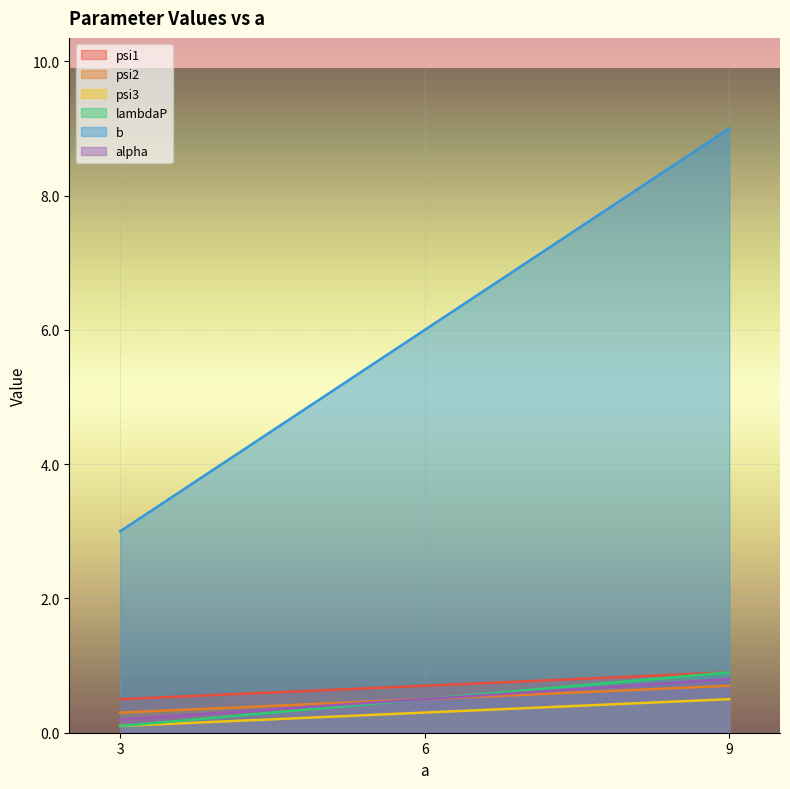

The lambdaP series shows 0.2 at 3. True or false?

False